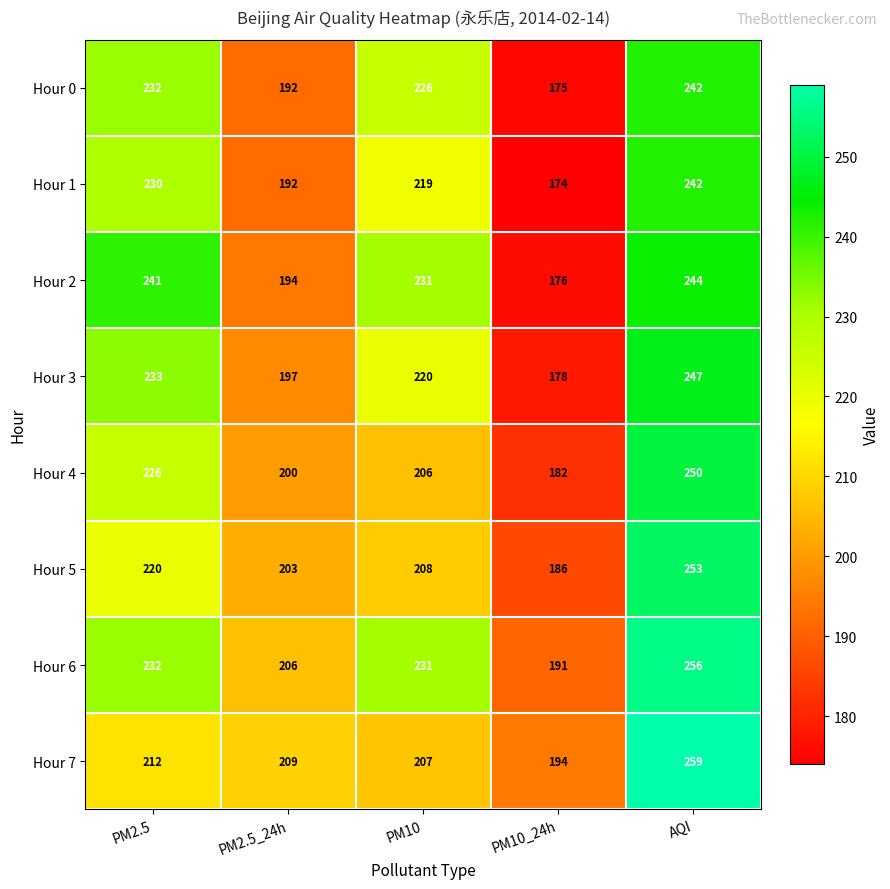

What is the maximum value shown in the chart?

259